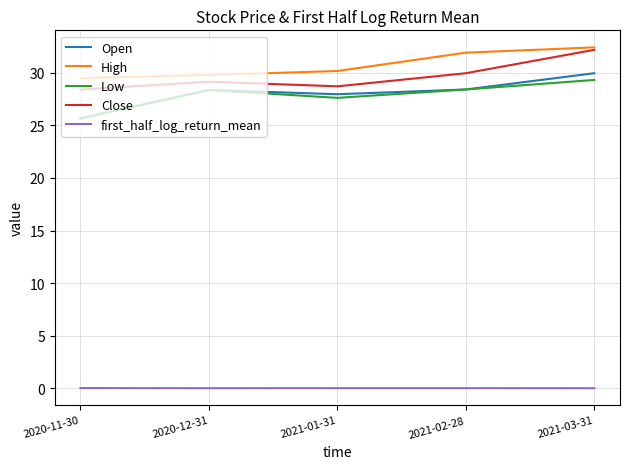

In Close, how many points are lower than both neighbors (excluding endpoints)?

1